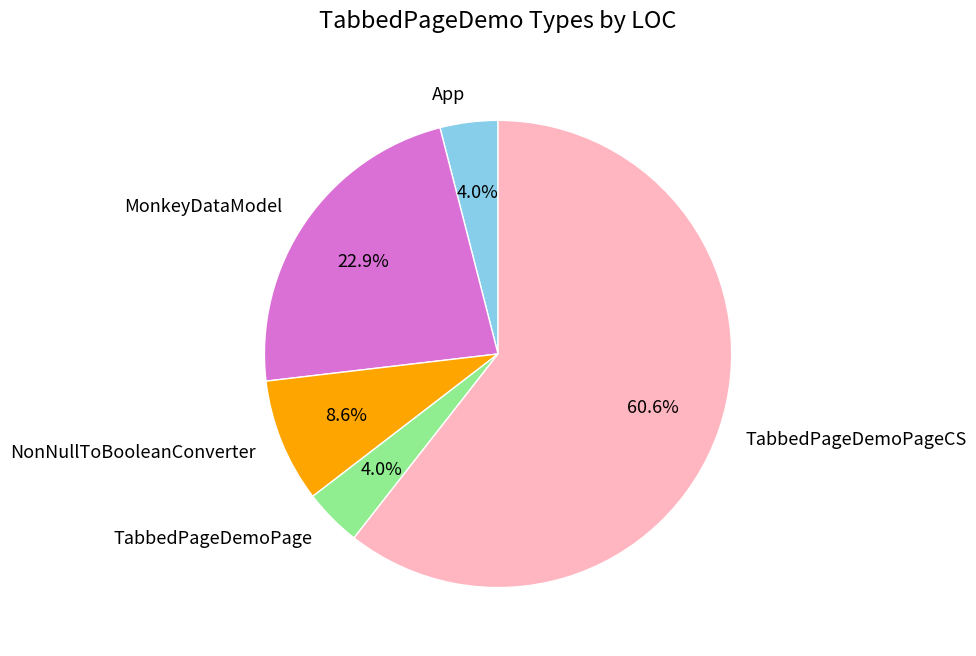

Which has a higher value, NonNullToBooleanConverter or App?

NonNullToBooleanConverter